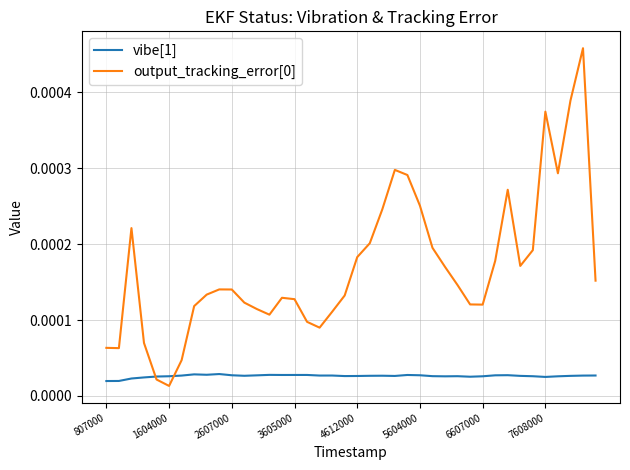

Is this an area chart (filled region under the line)?

No